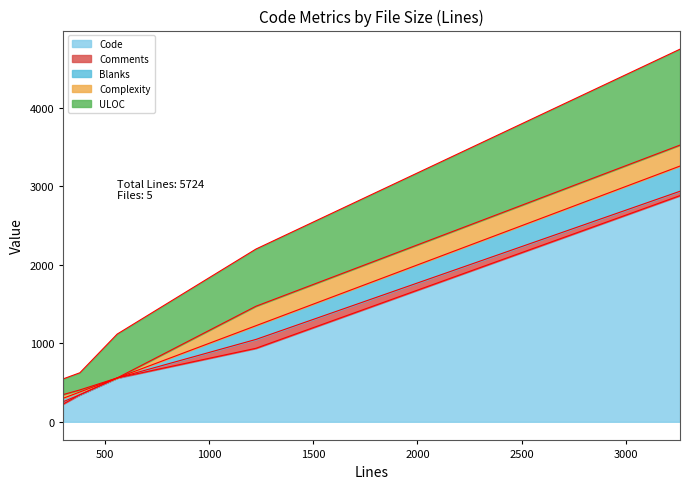

What is the greatest value displayed?

2883